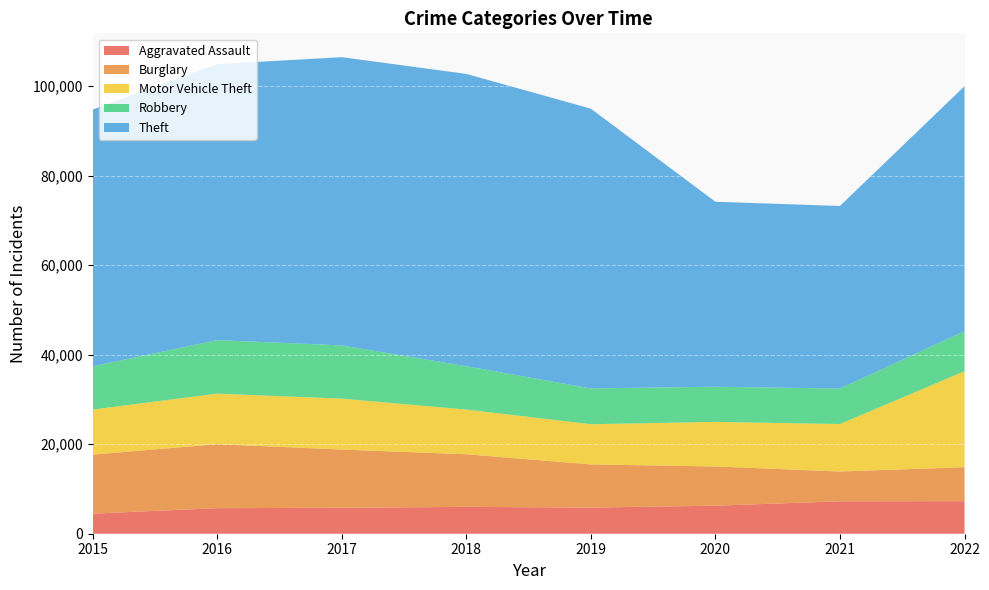

Reading left to right, extract all data points from this chart.

Aggravated Assault: 4480	5712	5793	6001	5841	6263	7243	7270
Burglary: 13184	14289	13001	11746	9639	8757	6658	7592
Motor Vehicle Theft: 10068	11286	11380	9984	8977	9956	10598	21425
Robbery: 9638	11960	11880	9679	7994	7855	7918	8970
Theft: 57350	61618	64381	65285	62485	41312	40782	54684